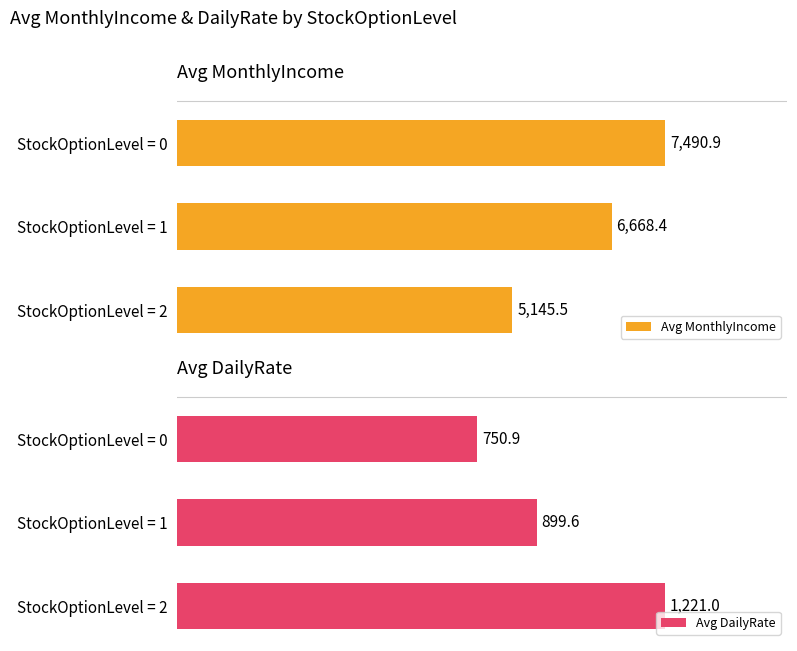

List the labels in order of Avg MonthlyIncome value, smallest first.

StockOptionLevel = 2, StockOptionLevel = 1, StockOptionLevel = 0